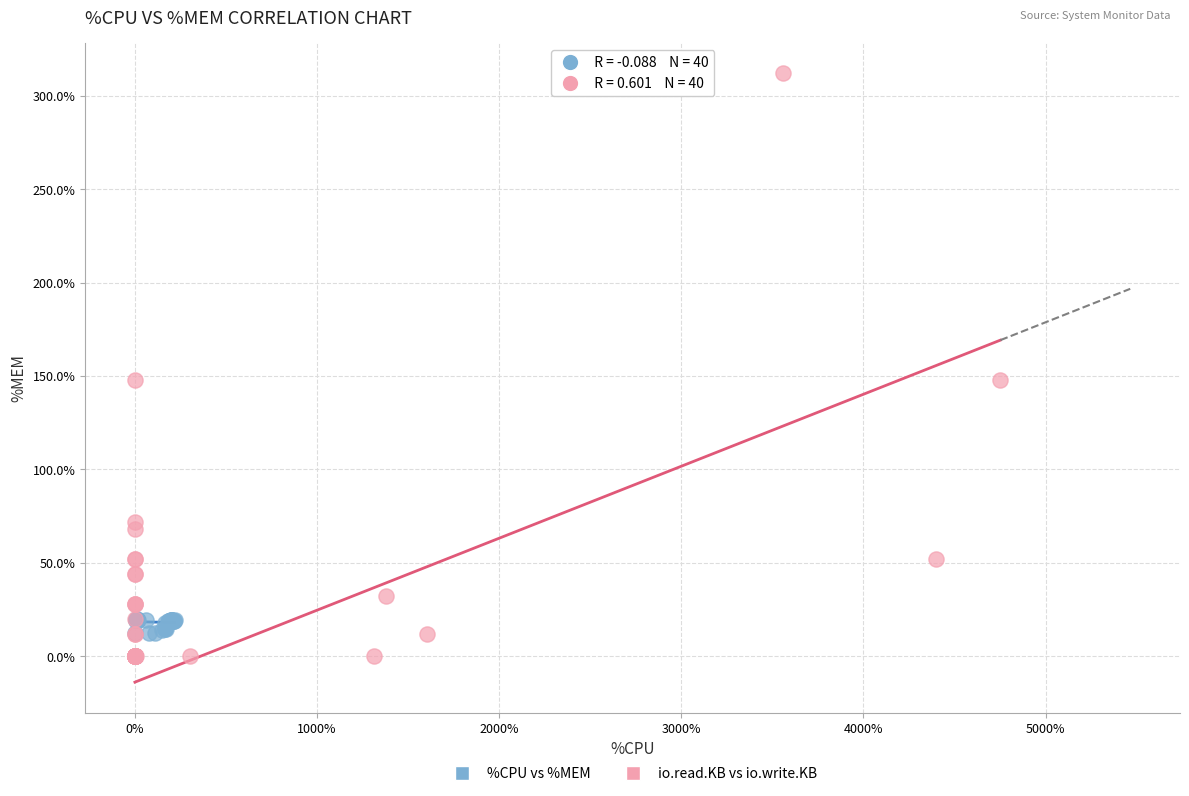

Which series has the largest Y range (max minus min)?

io.read.KB vs io.write.KB